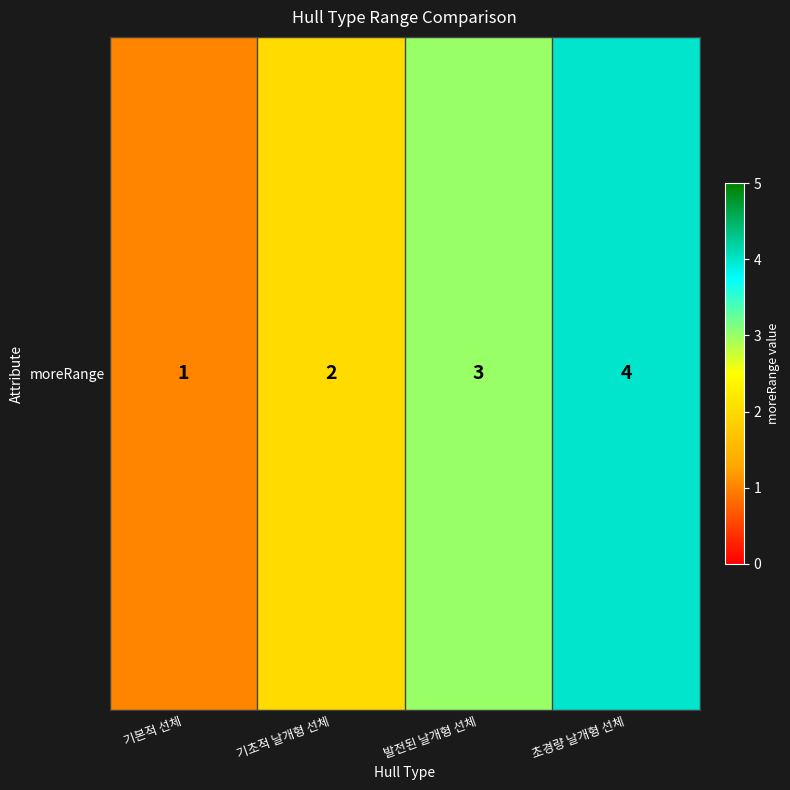

What is the change in value from 기본적 선체 to 발전된 날개형 선체?

+2